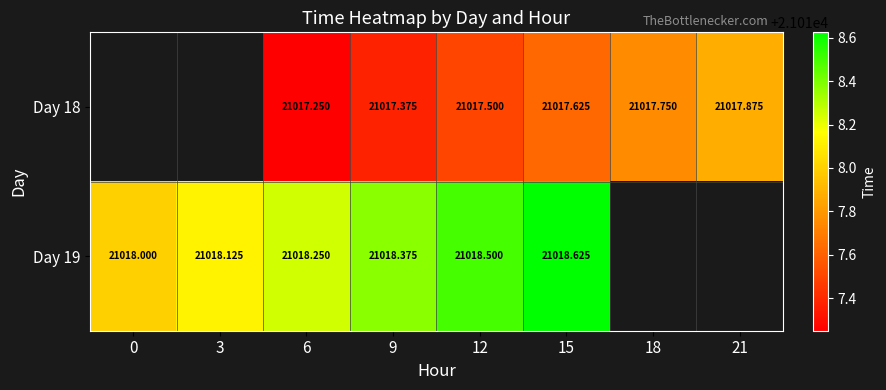

Which has a higher value, 0 or 21?

21